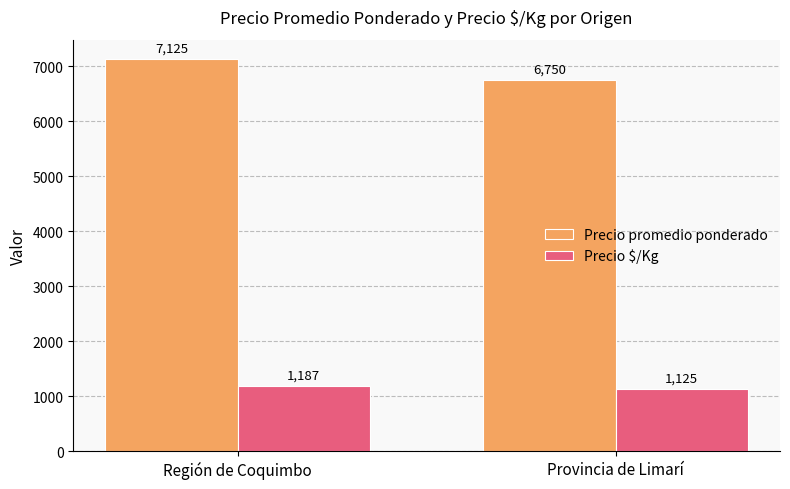

Which label corresponds to the largest value in the chart?

Región de Coquimbo